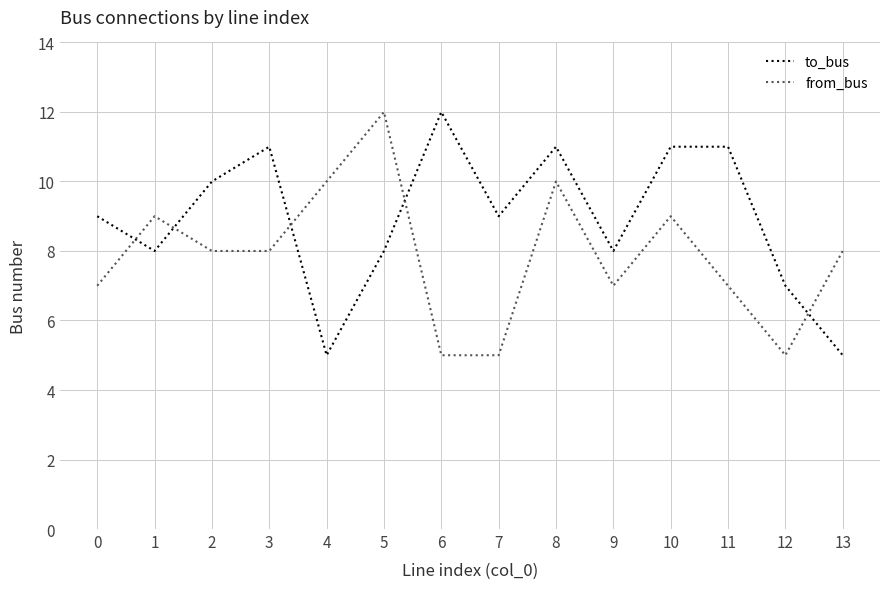

True or false: from_bus has a value of 7 at 11.

True